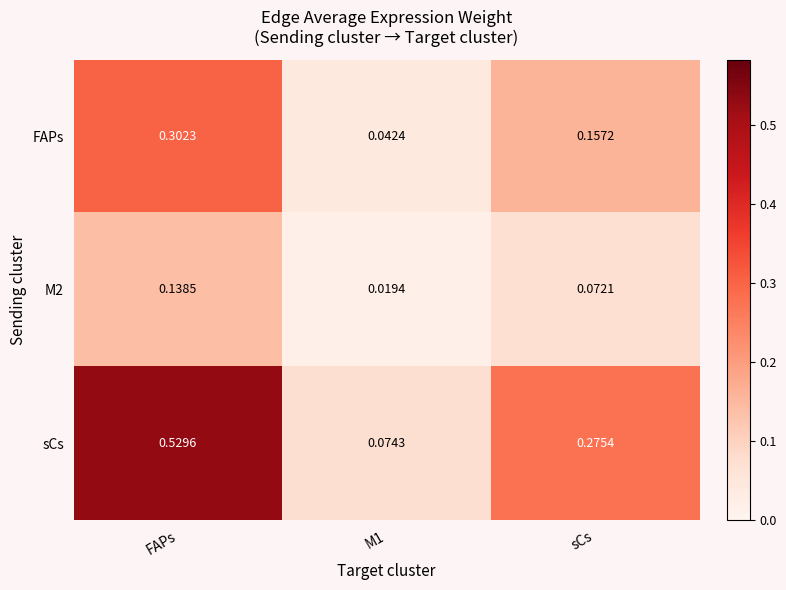

At which category does the chart reach its peak across all series?

FAPs